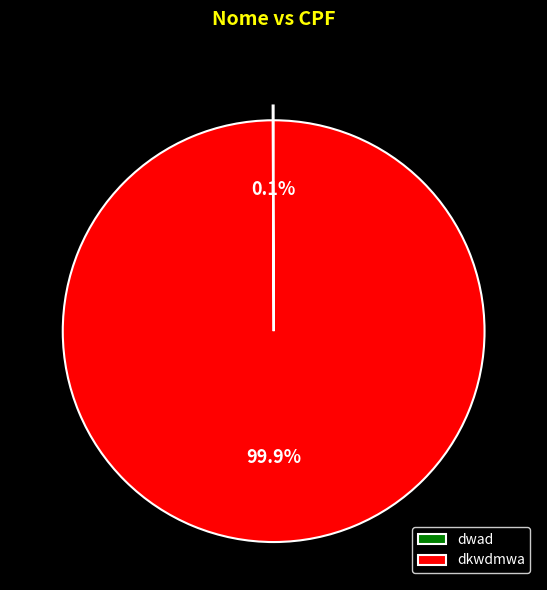

Is there any slice that represents more than half of the pie?

Yes